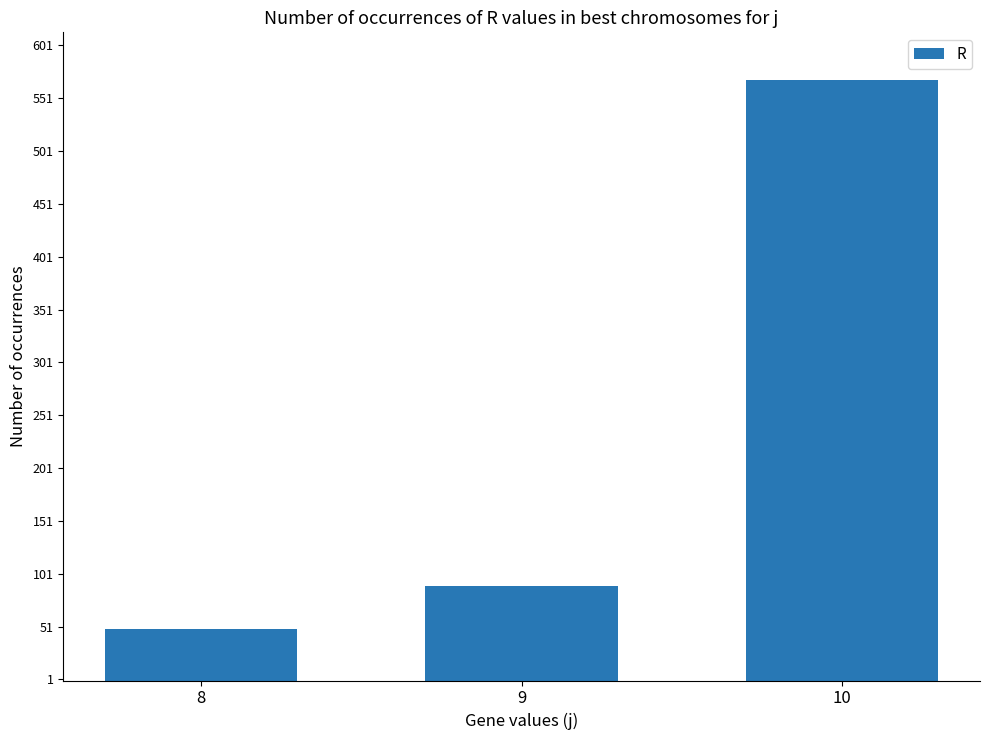

Which label corresponds to the largest value in the chart?

10